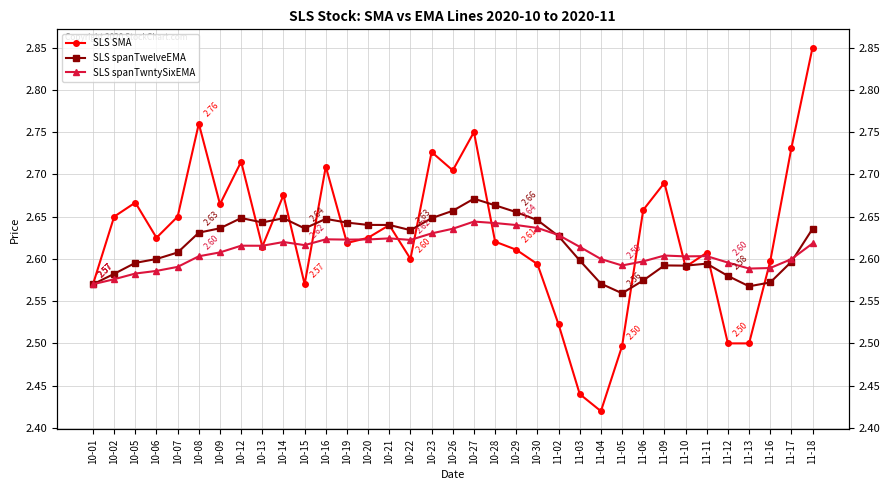

Is it true that SLS SMA equals 1.0 at 10-12?

False